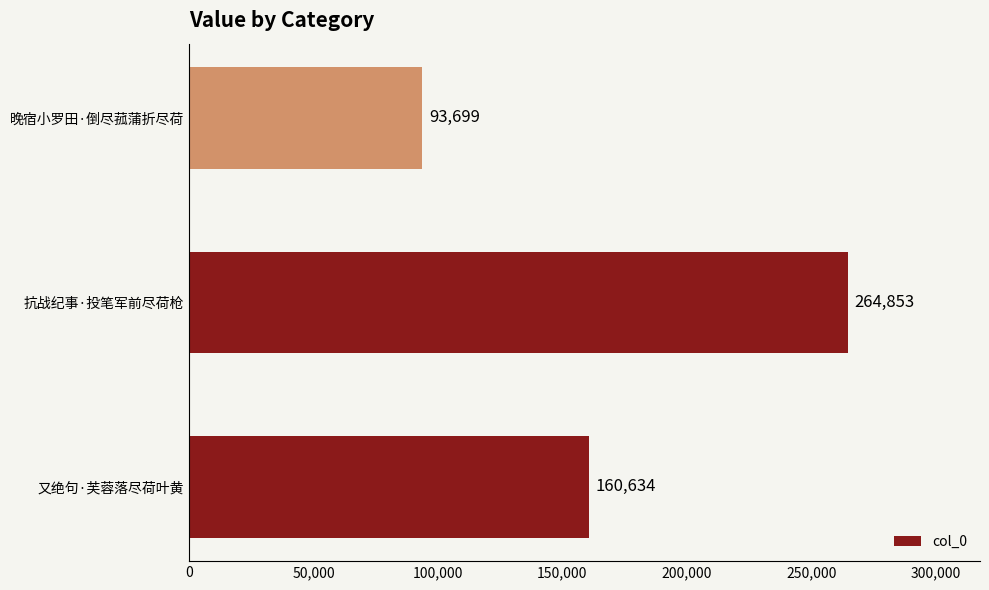

What is the average value?

173062